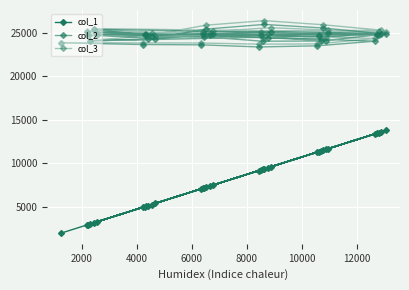

What is the sum of all col_3 values?

869183